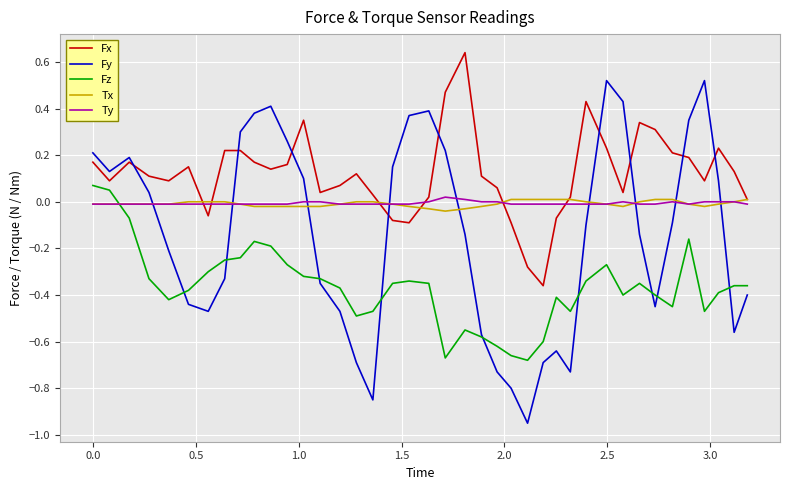

Is this an area chart (filled region under the line)?

No